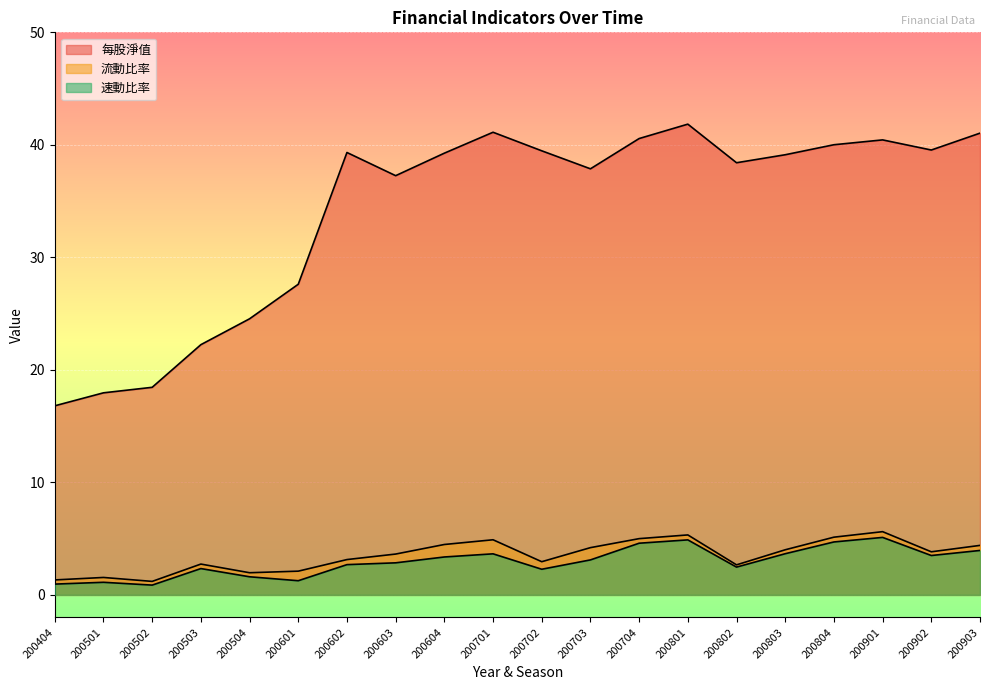

Which series has the largest total across all categories?

每股淨值